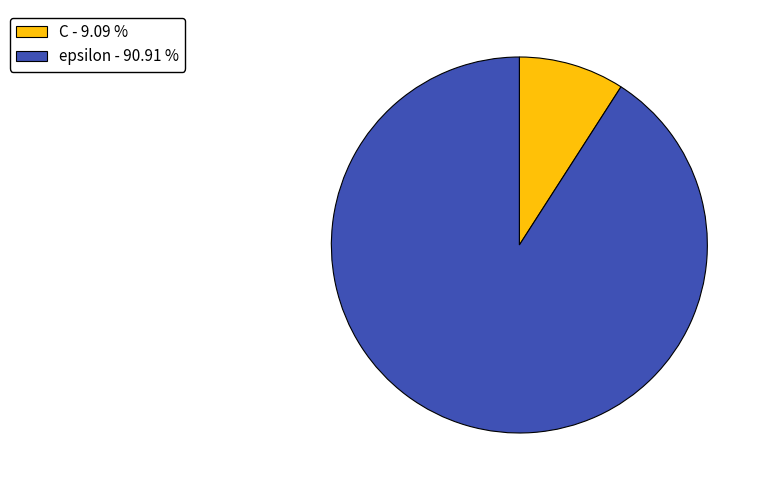

Do epsilon - 90.91 % and C - 9.09 % together represent more than half of the pie?

Yes